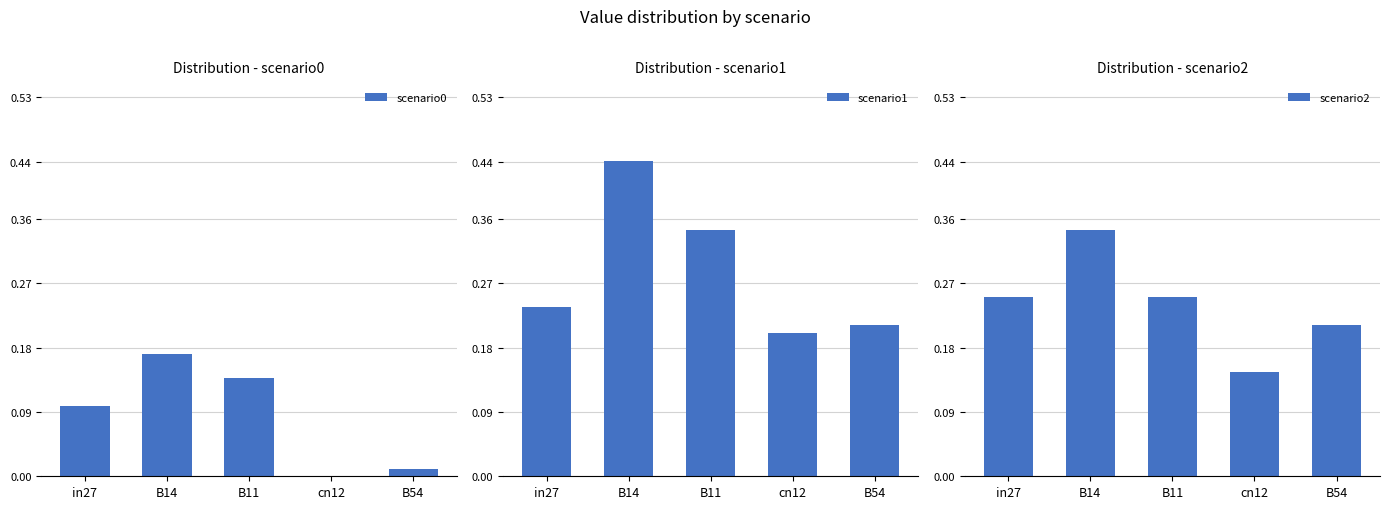

What is the sum of the scenario0 values at B54 and B14?

0.2